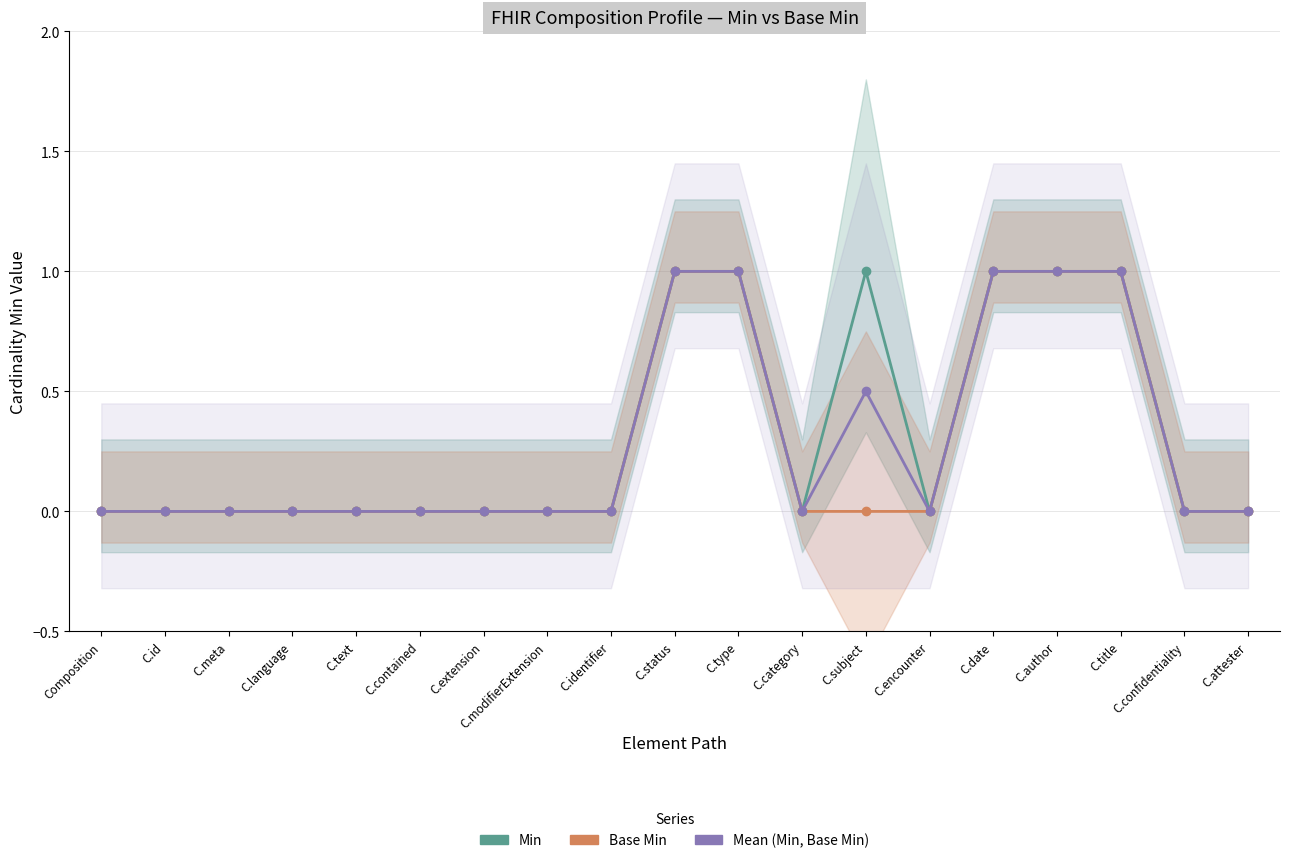

Where is the first local maximum for Min?

C.subject